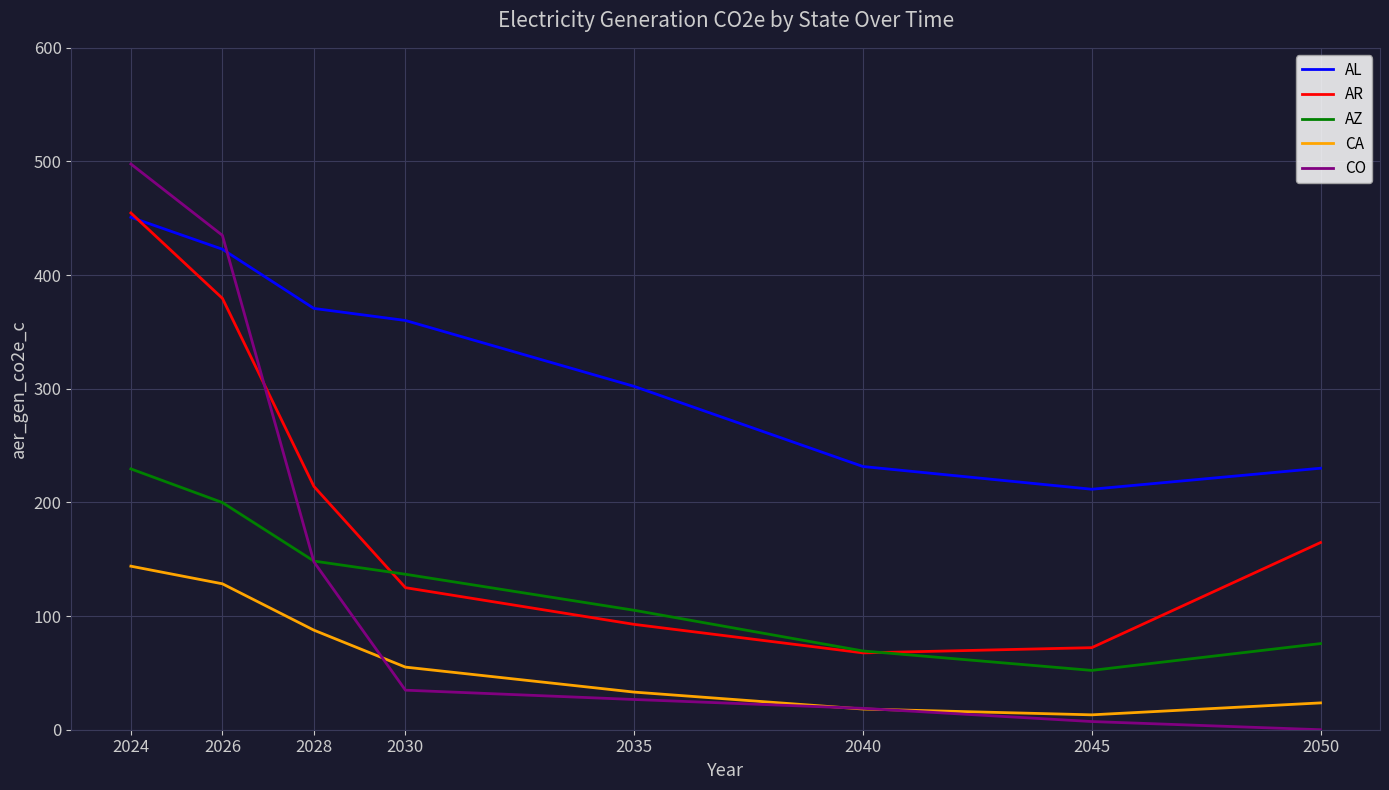

Which series has the largest total across all categories?

AL